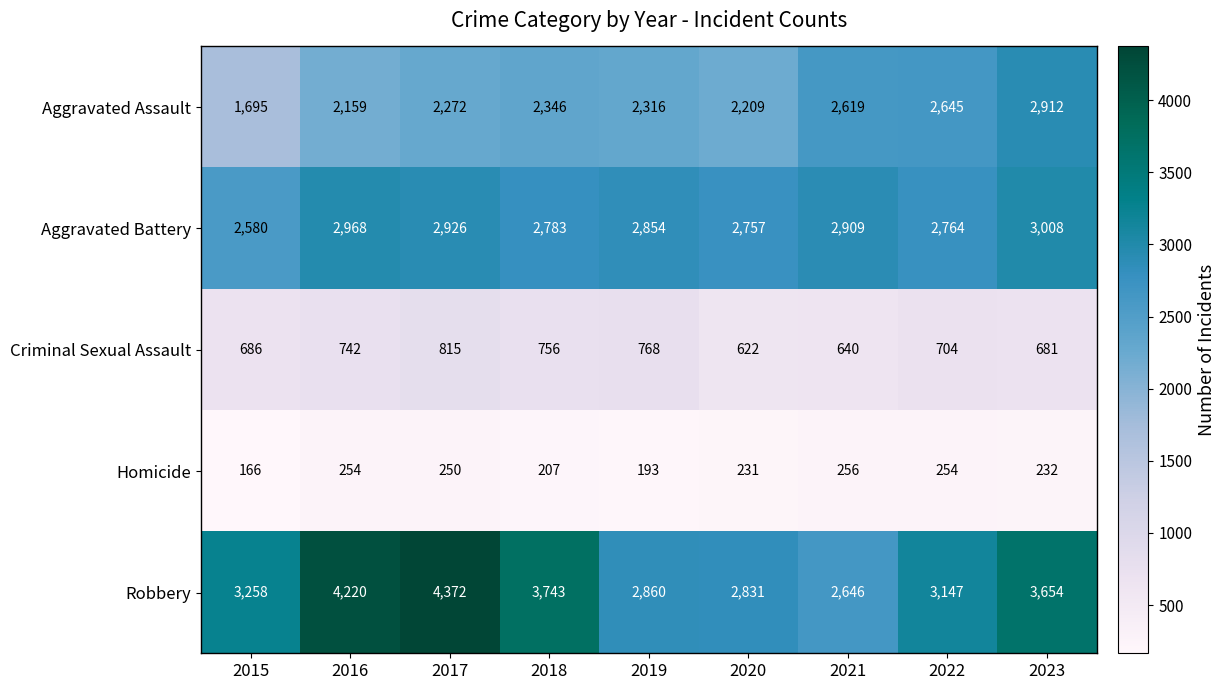

What is the difference between the highest and lowest values at 2018?

3536